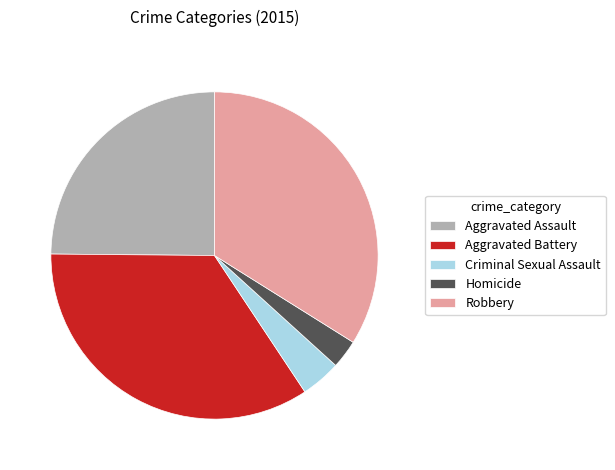

Which slice is the smallest?

Homicide